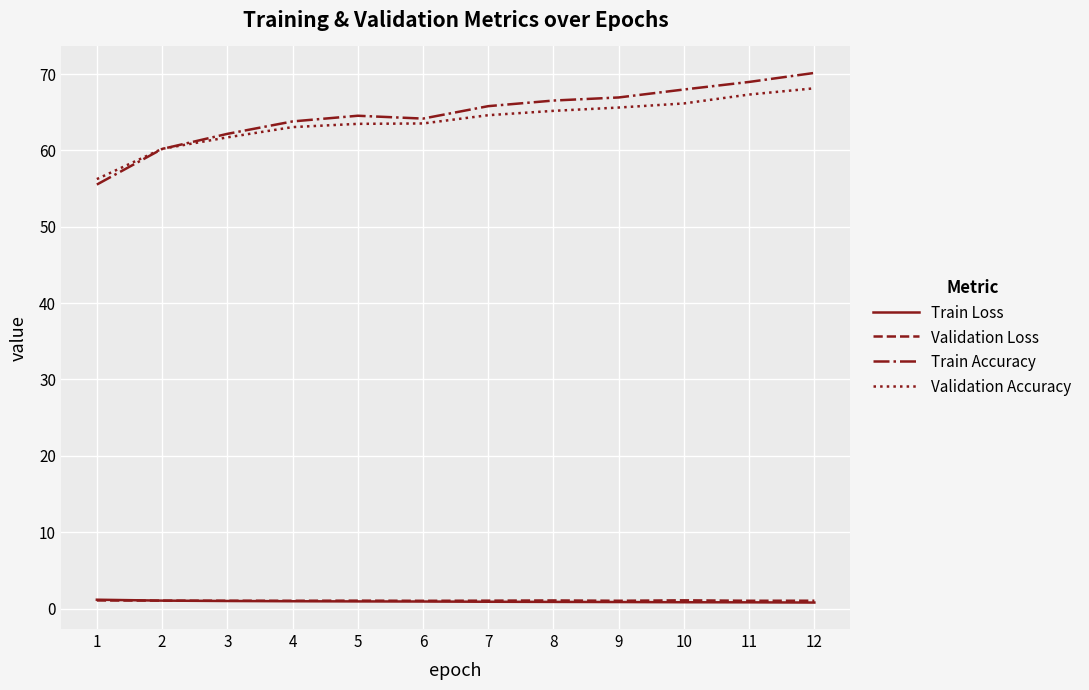

True or false: Validation Loss and Validation Accuracy intersect in this chart.

False